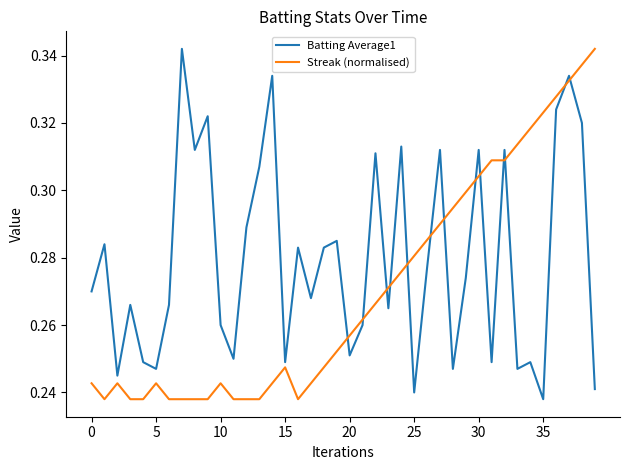

True or false: Streak (normalised) and Batting Average1 intersect in this chart.

True